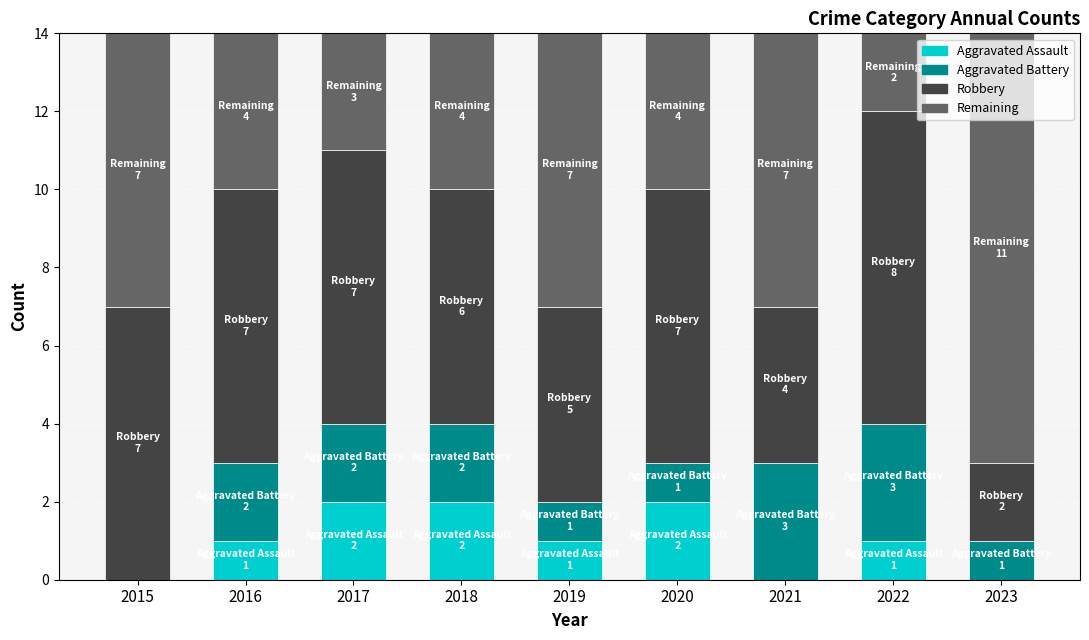

Is it true that Aggravated Assault equals 1 at 2020?

False